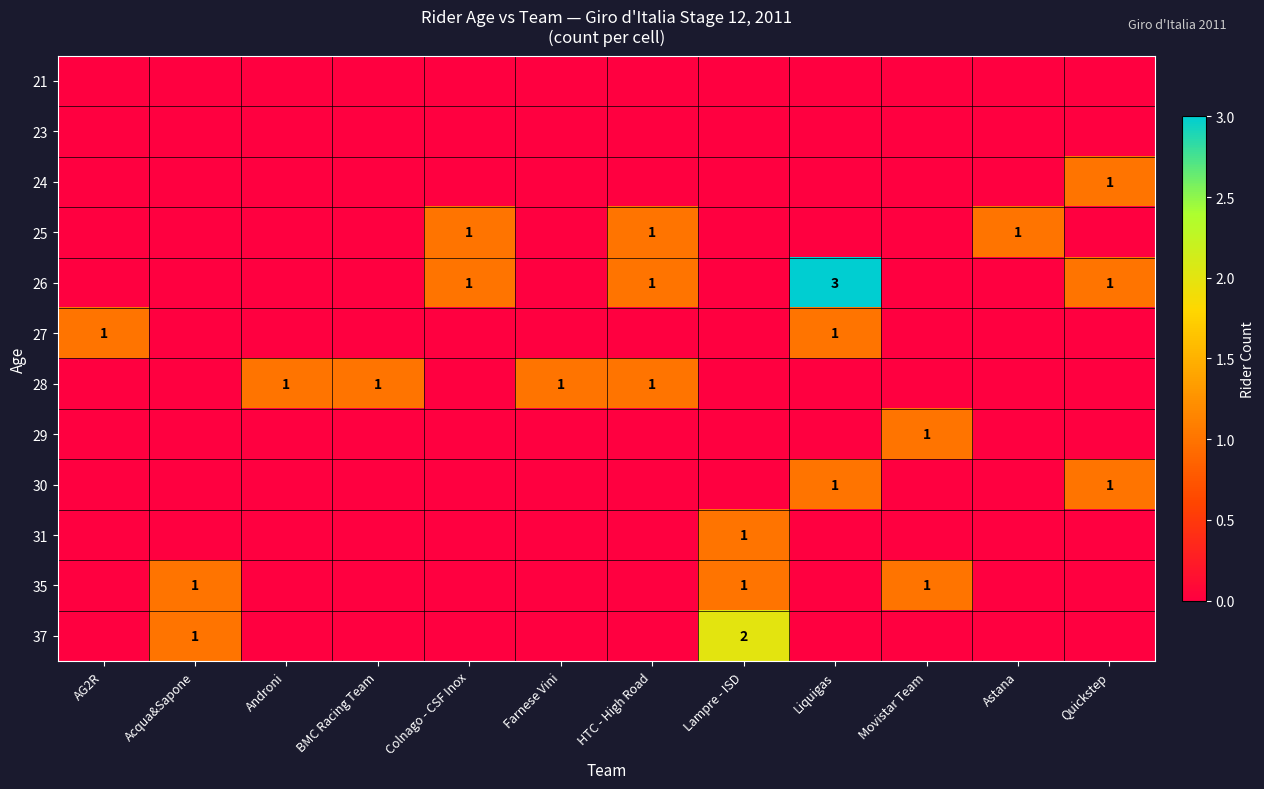

How many row_2 values are between 0 and 1?

12